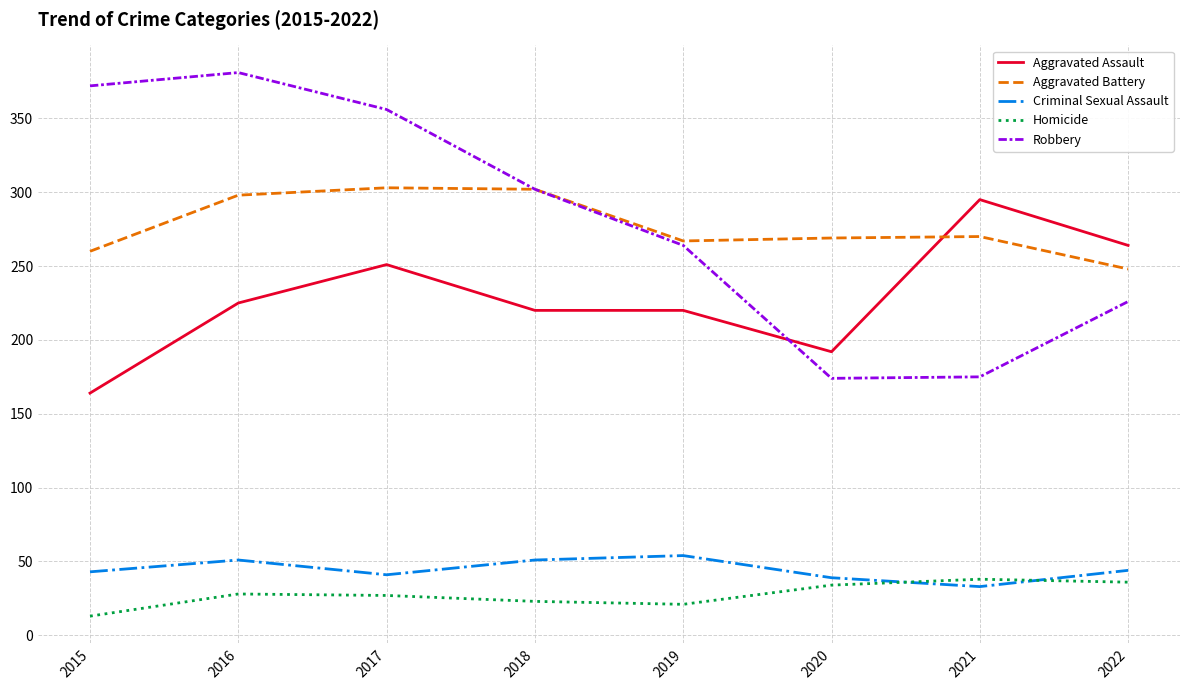

True or false: Criminal Sexual Assault has more than 1 interior local peaks.

True